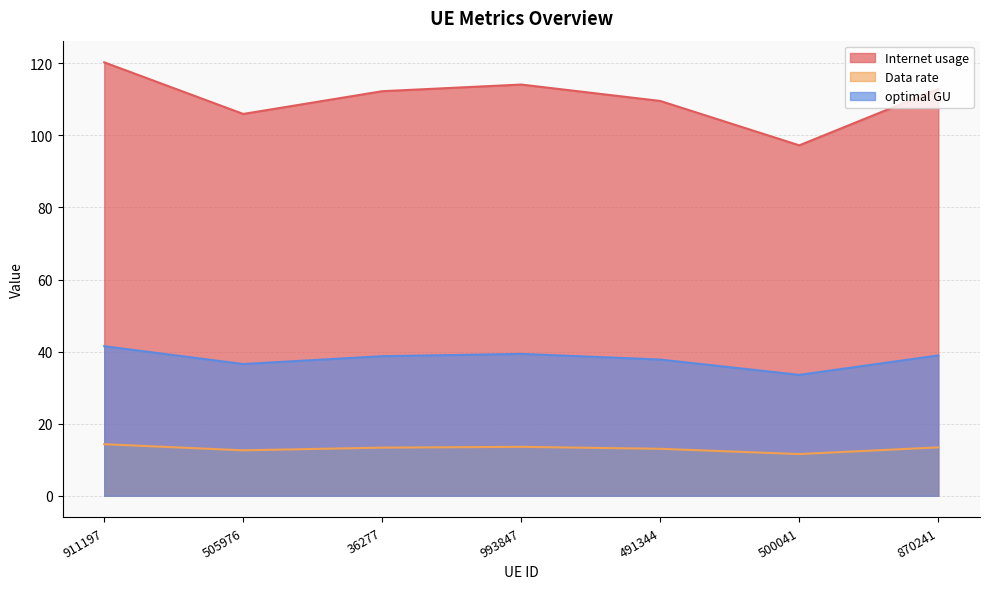

Reading right to left, extract all data points from this chart.

Internet usage: 870241=112.9	500041=97.2	491344=109.5	993847=114.1	36277=112.2	505976=105.9	911197=120.3
Data rate: 870241=13.4	500041=11.6	491344=13.0	993847=13.6	36277=13.4	505976=12.6	911197=14.3
optimal GU: 870241=38.9	500041=33.5	491344=37.8	993847=39.4	36277=38.7	505976=36.6	911197=41.5